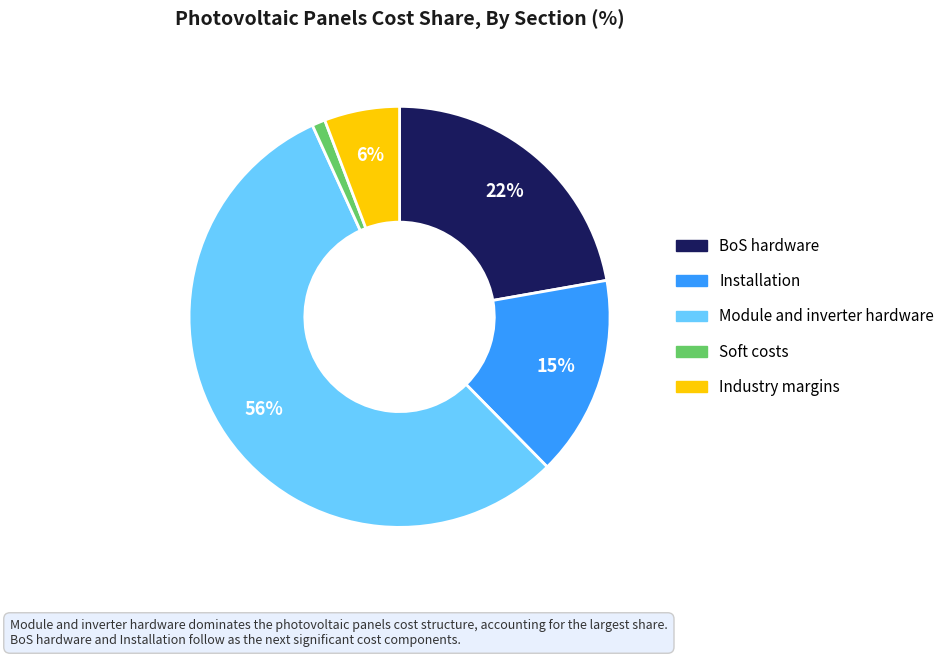

Which has a higher value, Module and inverter hardware or BoS hardware?

Module and inverter hardware